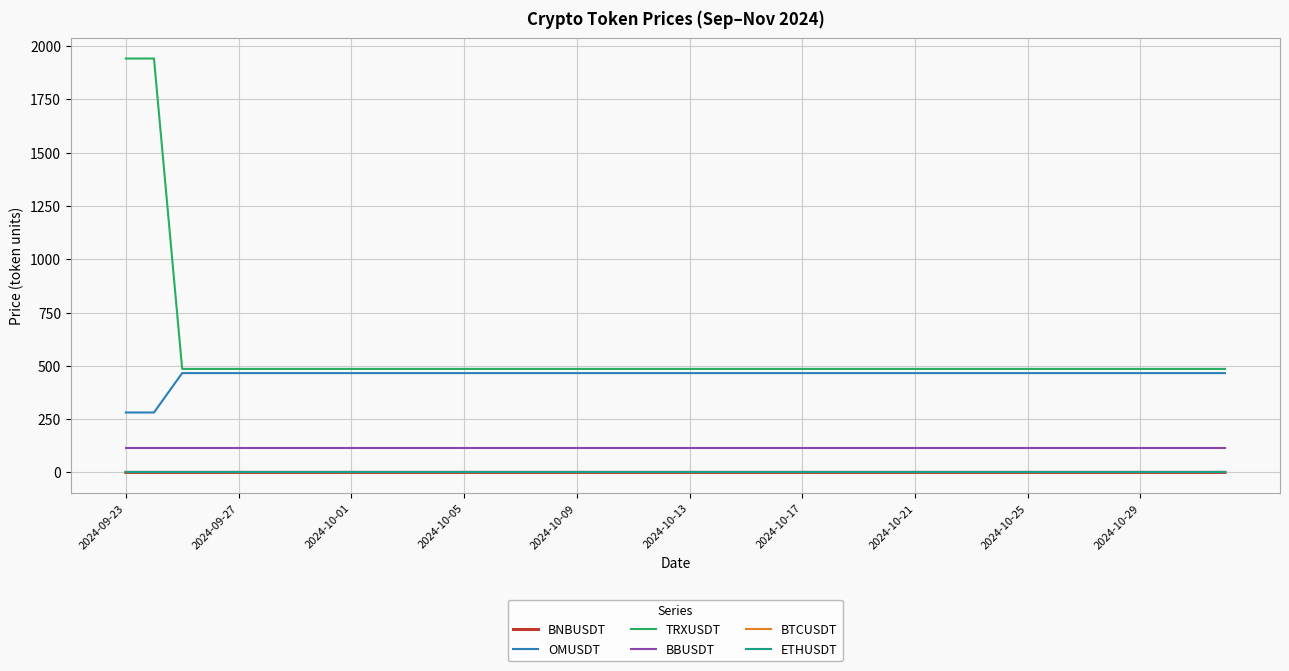

What are all the series names shown in the legend?

BNBUSDT, OMUSDT, TRXUSDT, BBUSDT, BTCUSDT, ETHUSDT